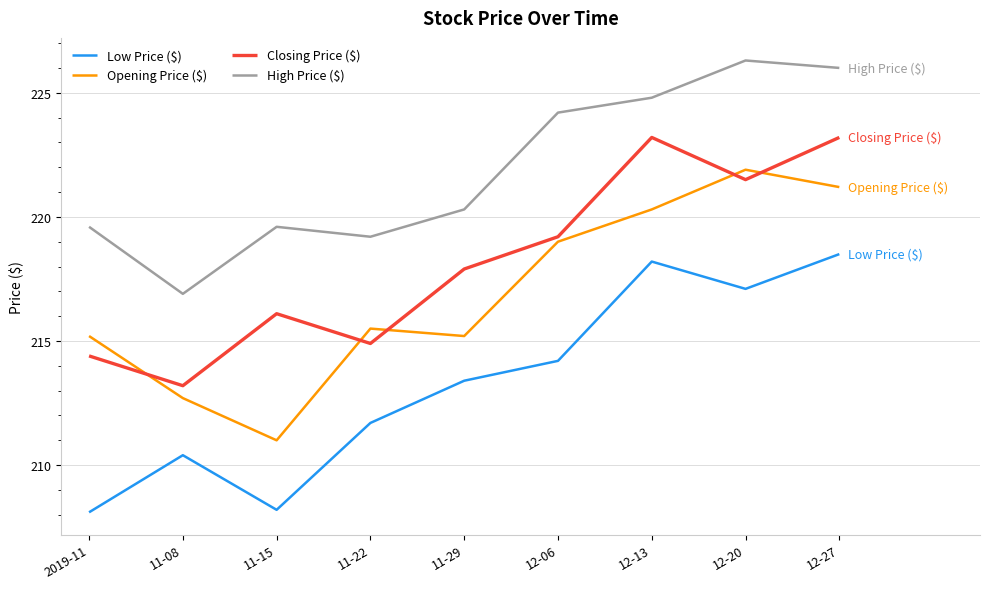

True or false: Low Price ($) and Closing Price ($) intersect in this chart.

False